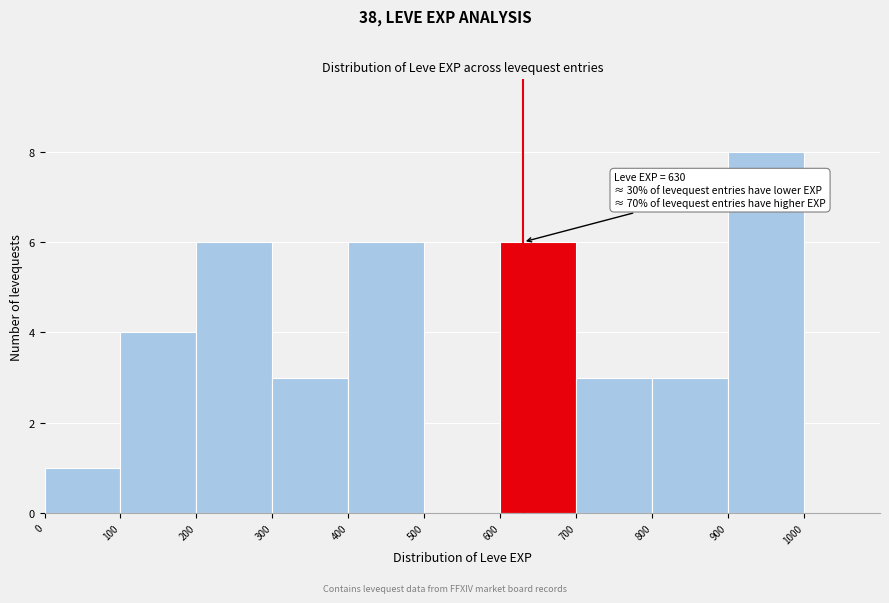

Which range on the x-axis has the tallest bar?

900 to 1000